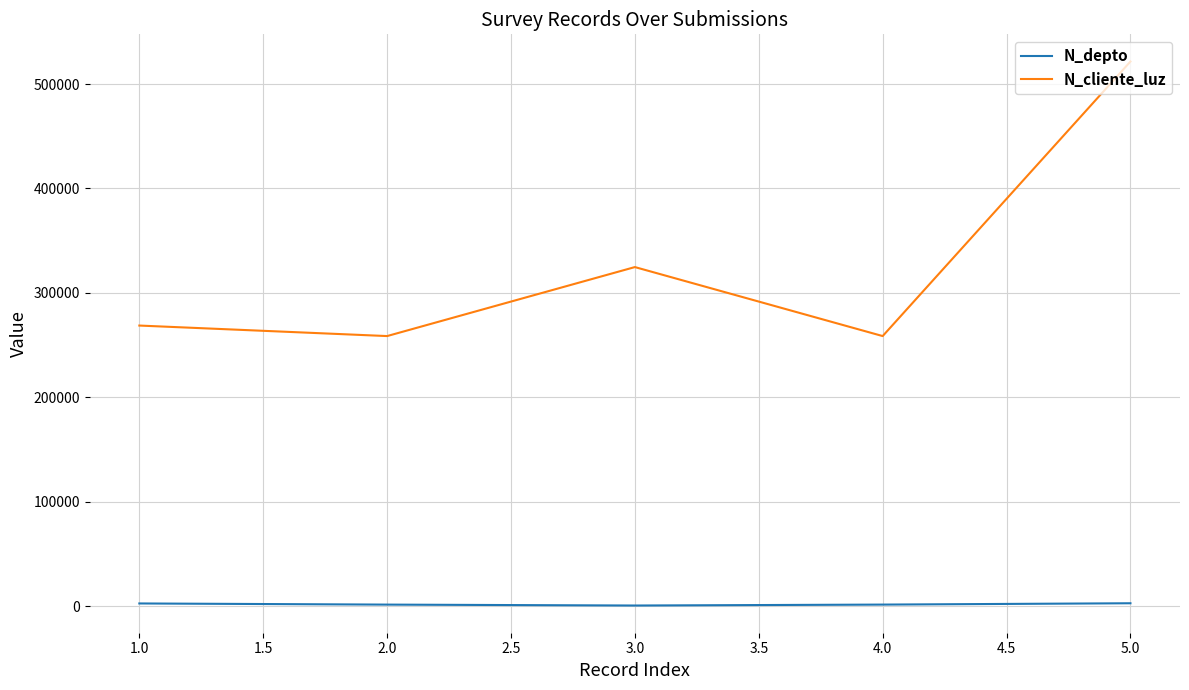

What is the difference between the highest and lowest values at 1.0?

266126